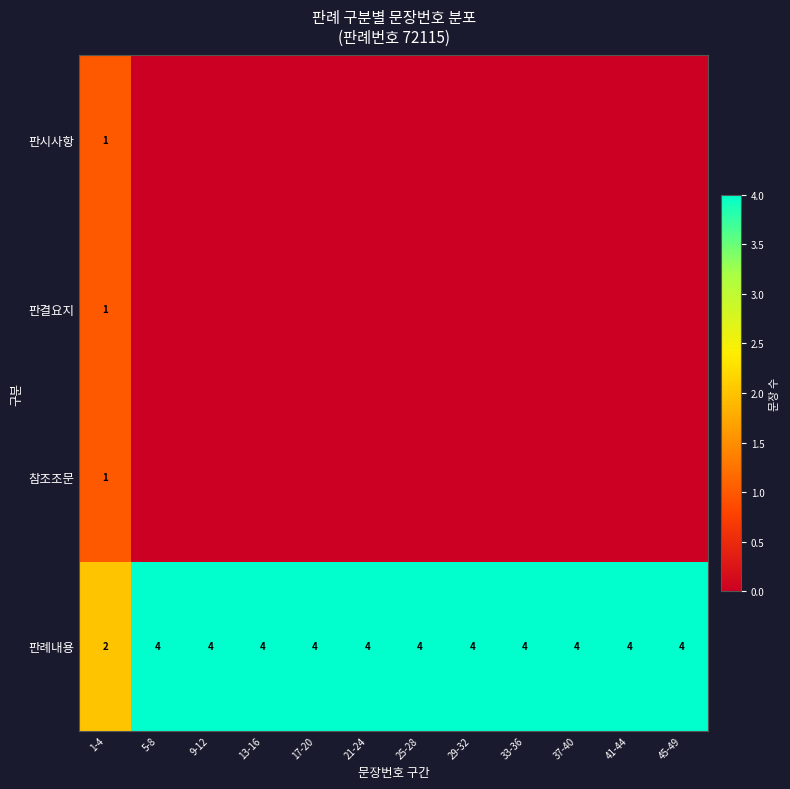

At which category is the sum across all series the highest?

1-4